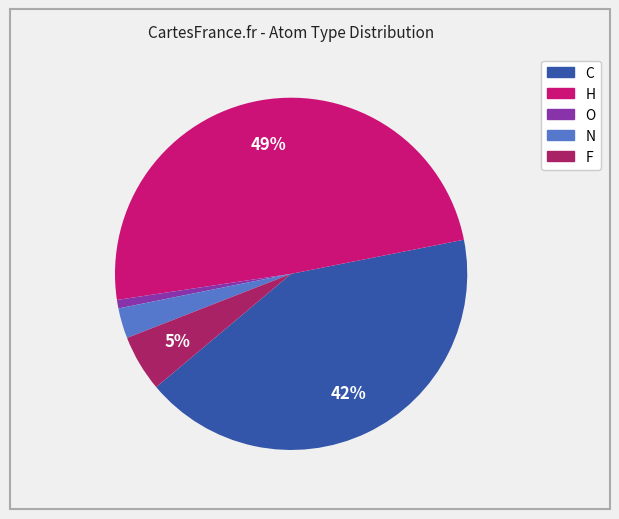

True or false: O accounts for 1% of the total.

True